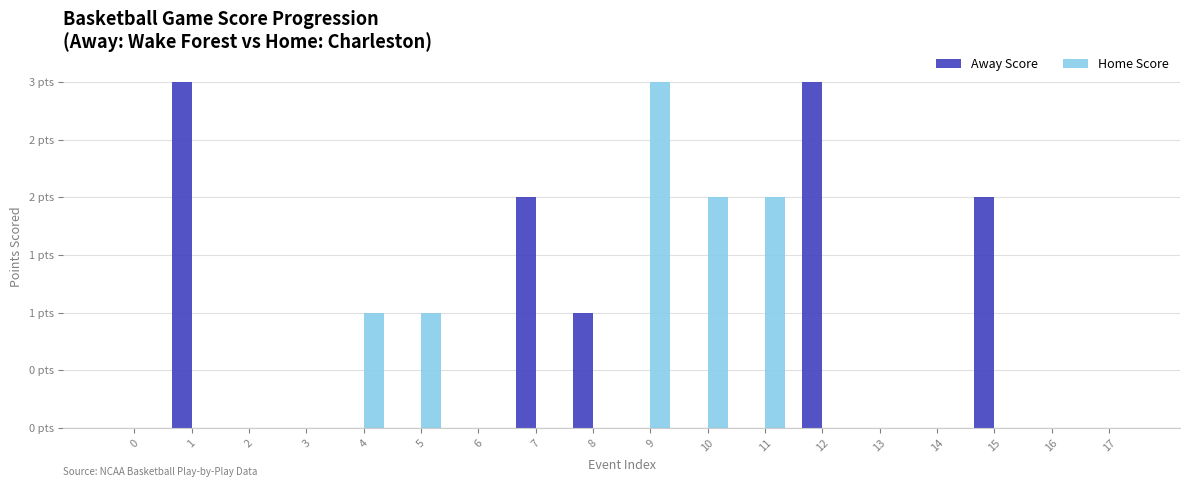

Reading right to left, list all the values displayed in this chart.

Away Score: 0	0	2	0	0	3	0	0	0	1	2	0	0	0	0	0	3	0
Home Score: 0	0	0	0	0	0	2	2	3	0	0	0	1	1	0	0	0	0